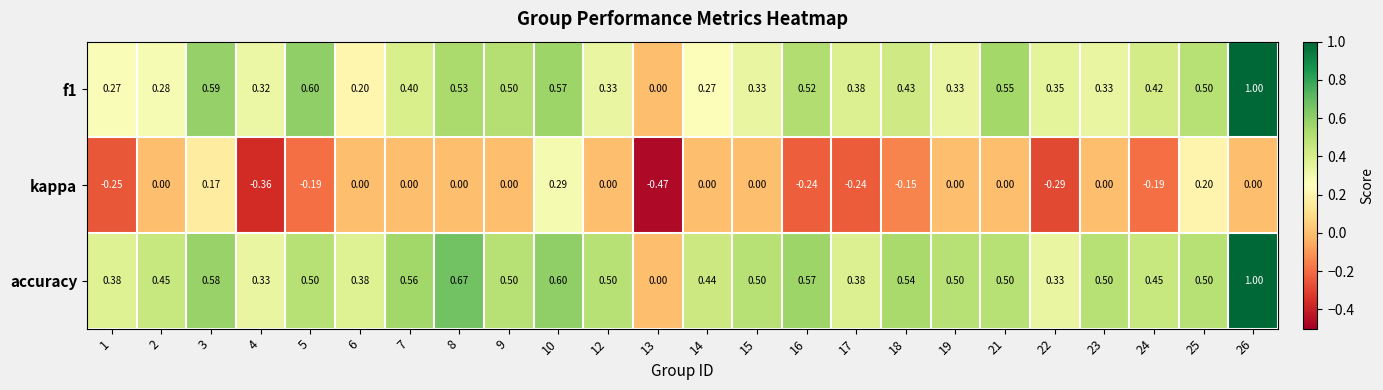

Which series has the largest total across all categories?

accuracy